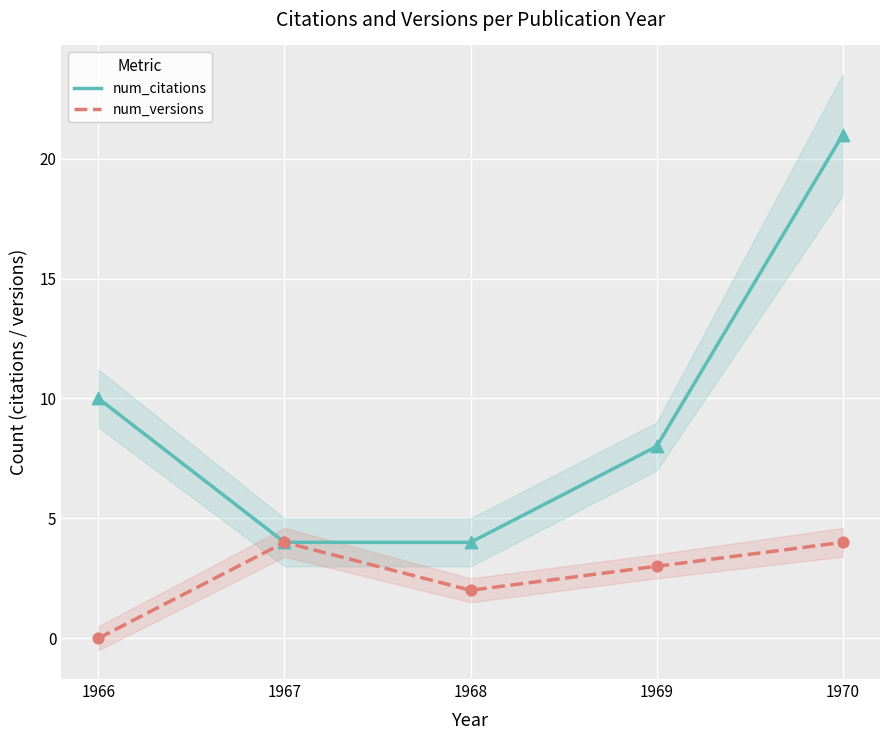

At which category is the sum across all series the highest?

1970